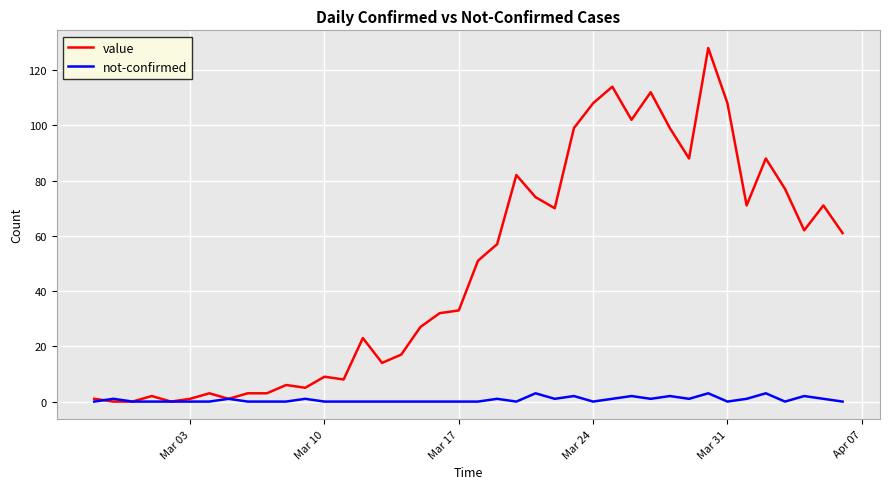

Rank the series by their average value, from lowest to highest.

not-confirmed, value